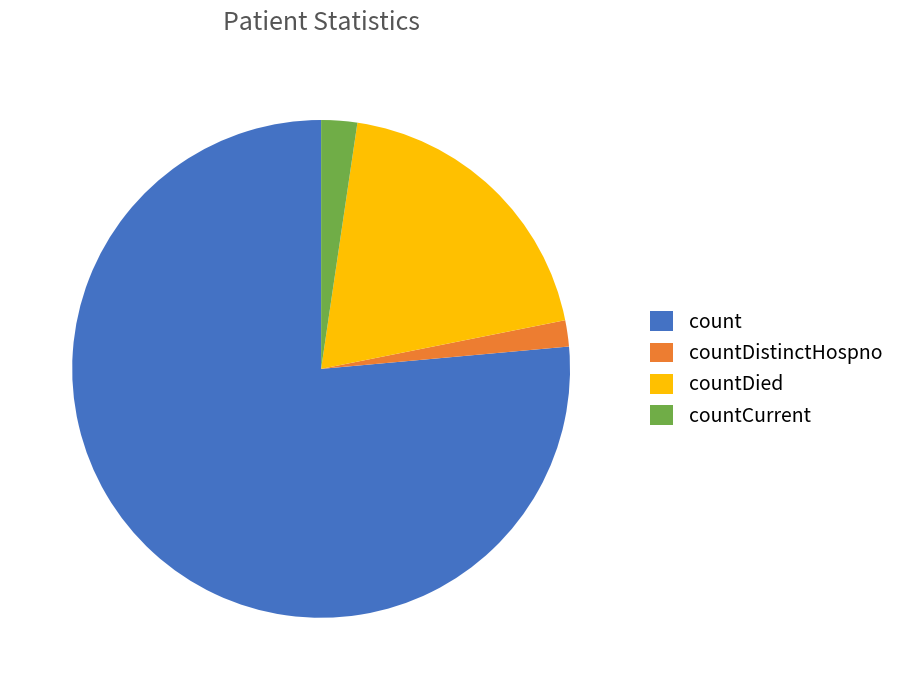

Which category has the biggest portion of the pie?

count